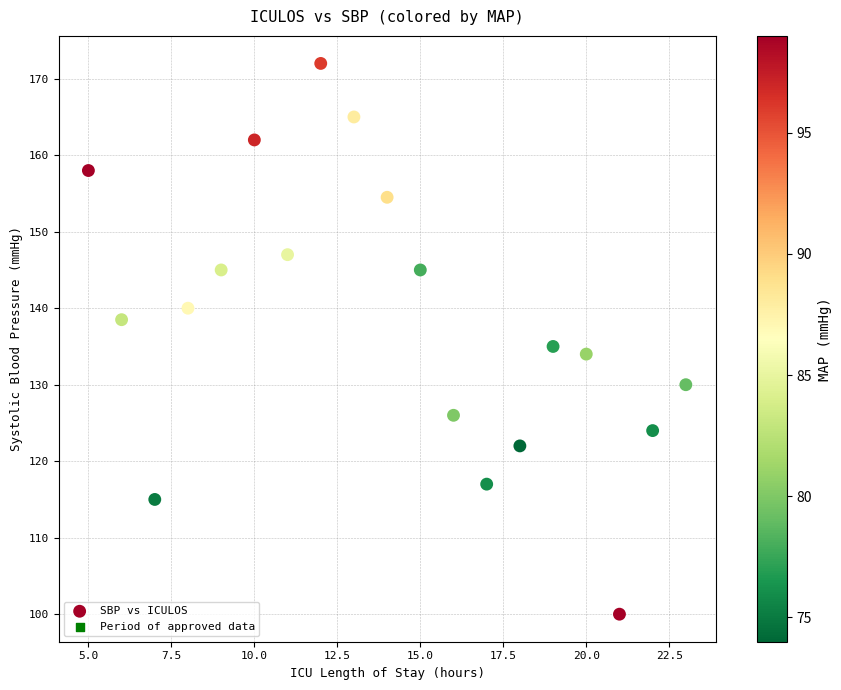

What is the range of Y values (max minus min)?

72.0